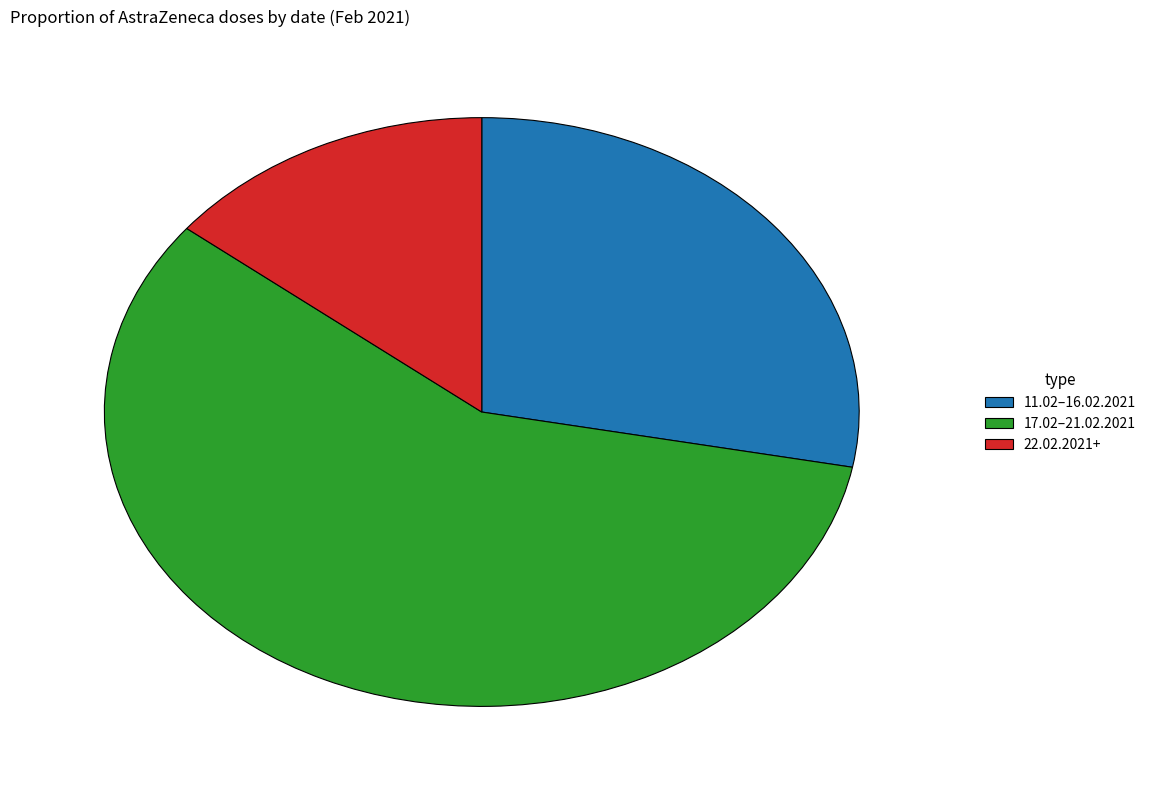

Rank the categories by value from highest to lowest.

17.02–21.02.2021, 11.02–16.02.2021, 22.02.2021+